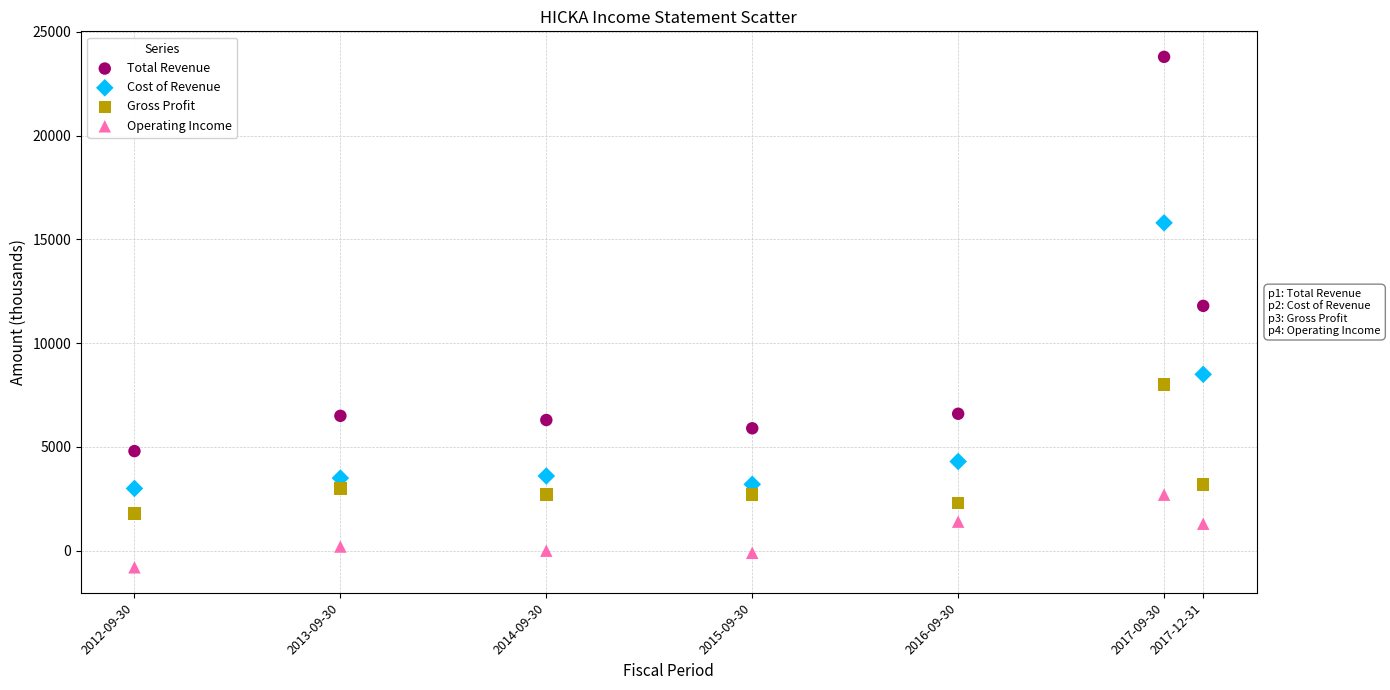

Across all data points, what is the range of Y values (max minus min)?

24600